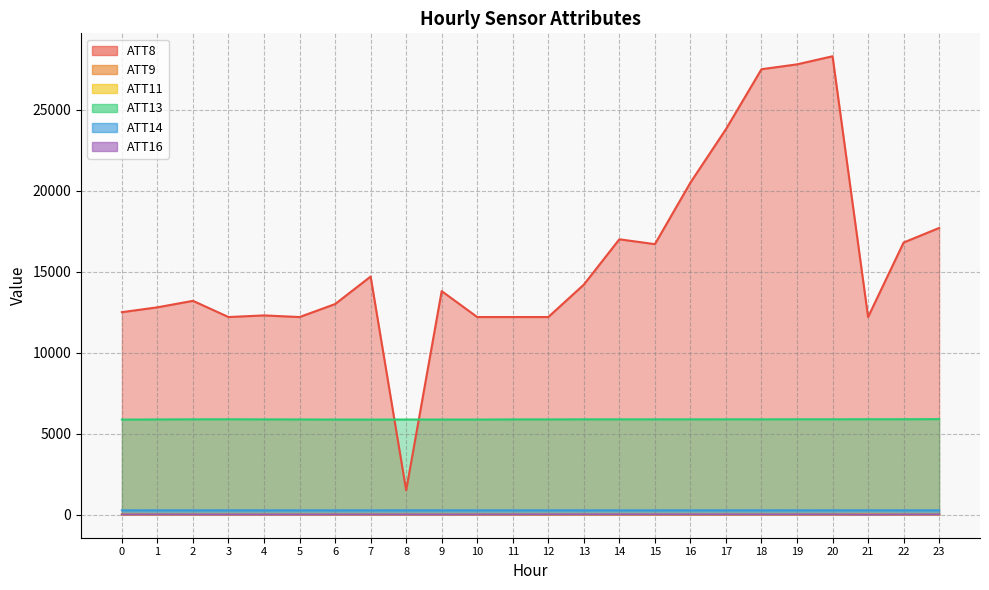

Reading right to left, what are all the values shown in this chart?

ATT8: 23=17700.0	22=16800.0	21=12200.0	20=28300.0	19=27800.0	18=27500.0	17=23800.0	16=20500.0	15=16700.0	14=17000.0	13=14200.0	12=12200.0	11=12200.0	10=12200.0	9=13800.0	8=1500.0	7=14700.0	6=13000.0	5=12200.0	4=12300.0	3=12200.0	2=13200.0	1=12800.0	0=12500.0
ATT9: 23=-10.0	22=-10.0	21=21.2	20=-10.0	19=-10.0	18=-10.0	17=-10.0	16=-10.0	15=-10.0	14=-10.0	13=-10.0	12=-10.0	11=-10.0	10=-10.0	9=-10.0	8=-10.0	7=-10.0	6=-10.0	5=-10.0	4=-10.0	3=-10.0	2=-10.0	1=-10.0	0=12.9
ATT11: 23=-10.0	22=-10.0	21=17.2	20=-10.0	19=-10.0	18=-10.0	17=-10.0	16=-10.0	15=-10.0	14=-10.0	13=-10.0	12=-10.0	11=-10.0	10=-10.0	9=-10.0	8=-10.0	7=-10.0	6=-10.0	5=-10.0	4=-10.0	3=-10.0	2=-10.0	1=-10.0	0=9.7
ATT13: 23=5896.1	22=5890.5	21=5891.0	20=5886.0	19=5886.6	18=5884.3	17=5885.1	16=5883.3	15=5882.4	14=5883.6	13=5883.5	12=5878.2	11=5878.1	10=5871.1	9=5872.0	8=5872.5	7=5869.0	6=5870.0	5=5876.3	4=5880.2	3=5886.5	2=5884.4	1=5875.8	0=5868.7
ATT14: 23=266.4	22=266.2	21=266.4	20=266.3	19=265.6	18=265.1	17=264.7	16=264.6	15=264.3	14=264.6	13=265.1	12=265.1	11=265.3	10=265.3	9=265.5	8=265.6	7=265.2	6=265.0	5=265.3	4=265.4	3=265.6	2=265.0	1=265.7	0=266.3
ATT16: 23=6.0	22=5.5	21=6.4	20=7.3	19=8.2	18=7.9	17=8.3	16=9.1	15=9.2	14=9.4	13=10.6	12=9.3	11=7.6	10=5.9	9=3.5	8=5.0	7=5.5	6=5.3	5=3.1	4=3.3	3=3.7	2=4.6	1=7.7	0=10.1